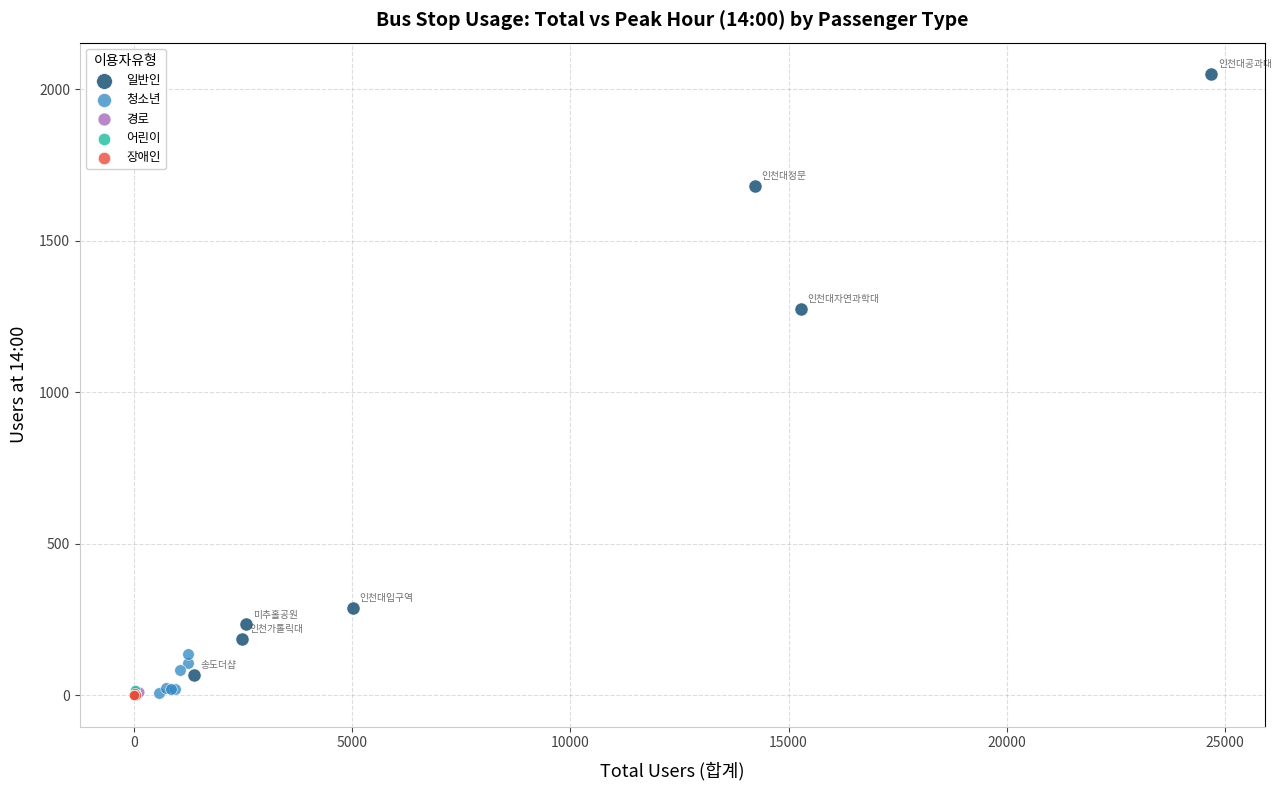

Which series contains the highest Y value?

일반인